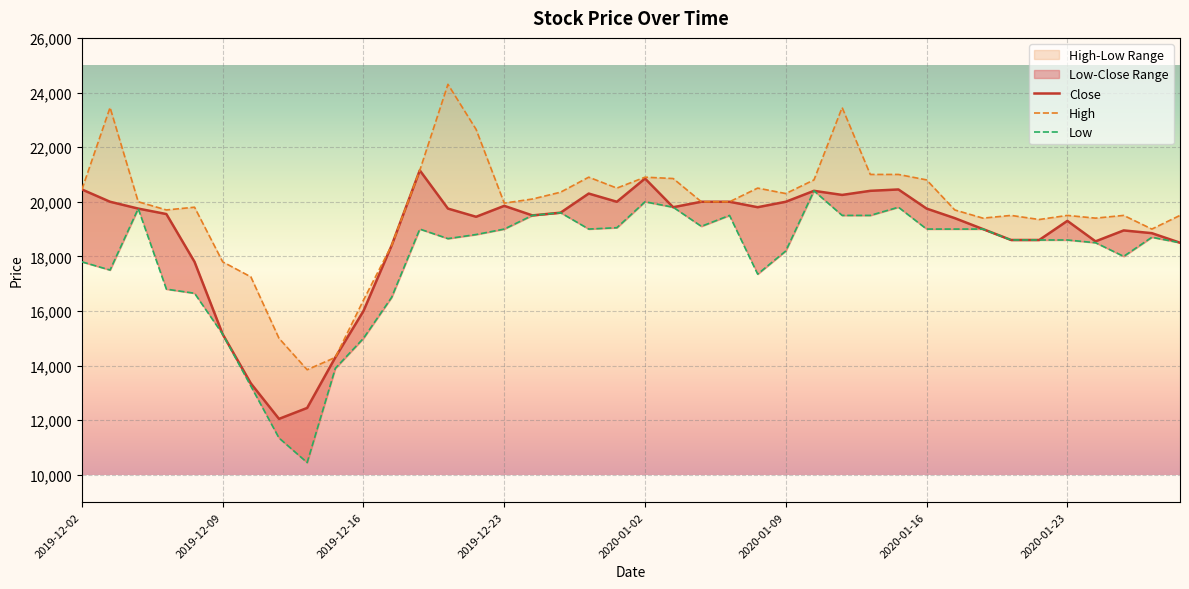

List the series in order of their peak value, highest first.

High, Close, Low